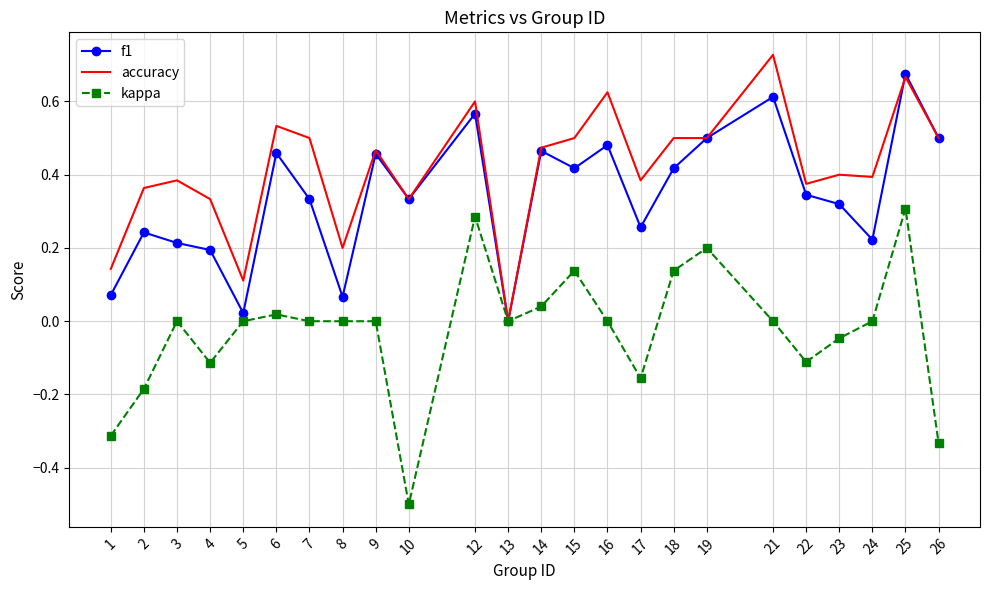

Is it true that accuracy equals 0.1 at 15?

False